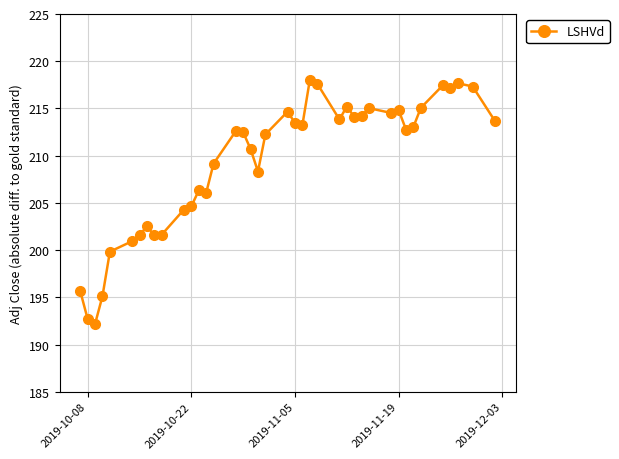

What is the difference between the maximum and minimum values?

25.8